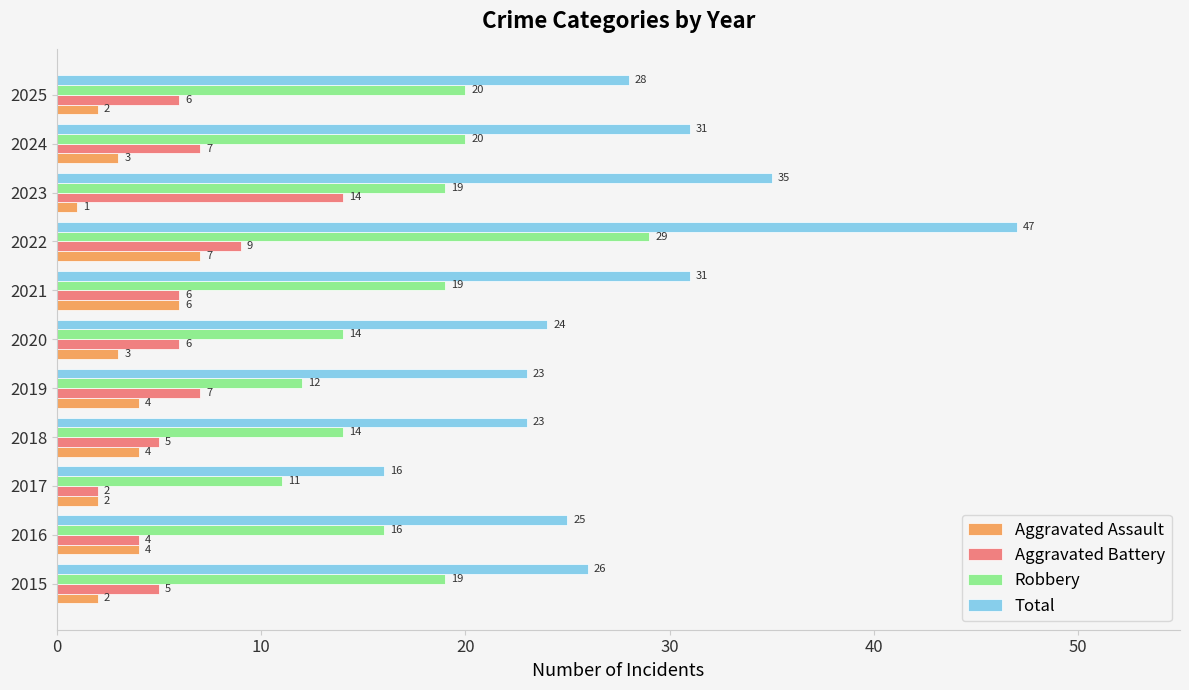

What is the difference between the maximum and minimum values in the Aggravated Assault series?

6